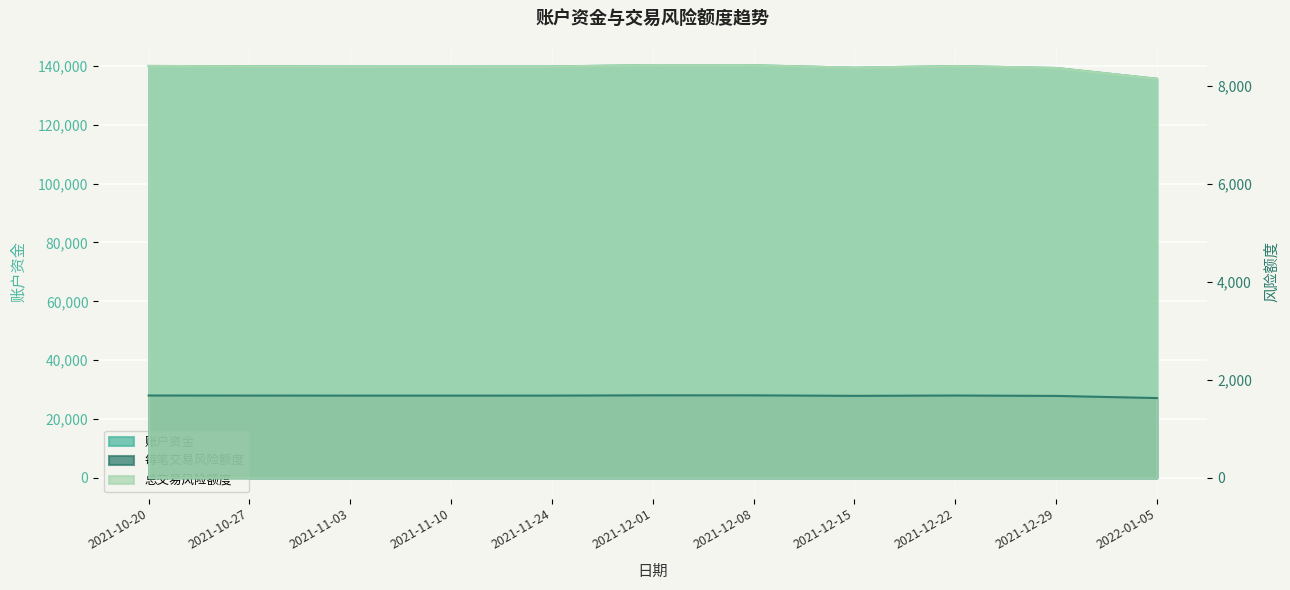

Where is the first local maximum for 账户资金?

2021-12-01